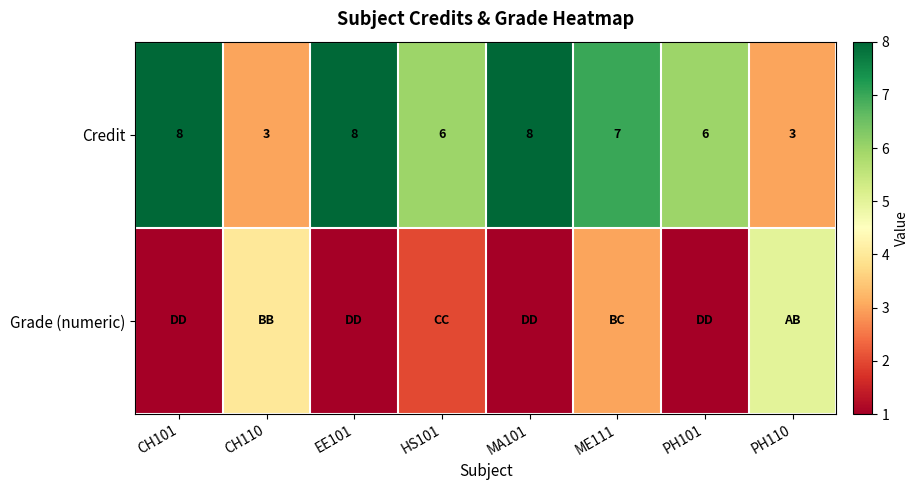

How many data points in Credit are less than 7?

4